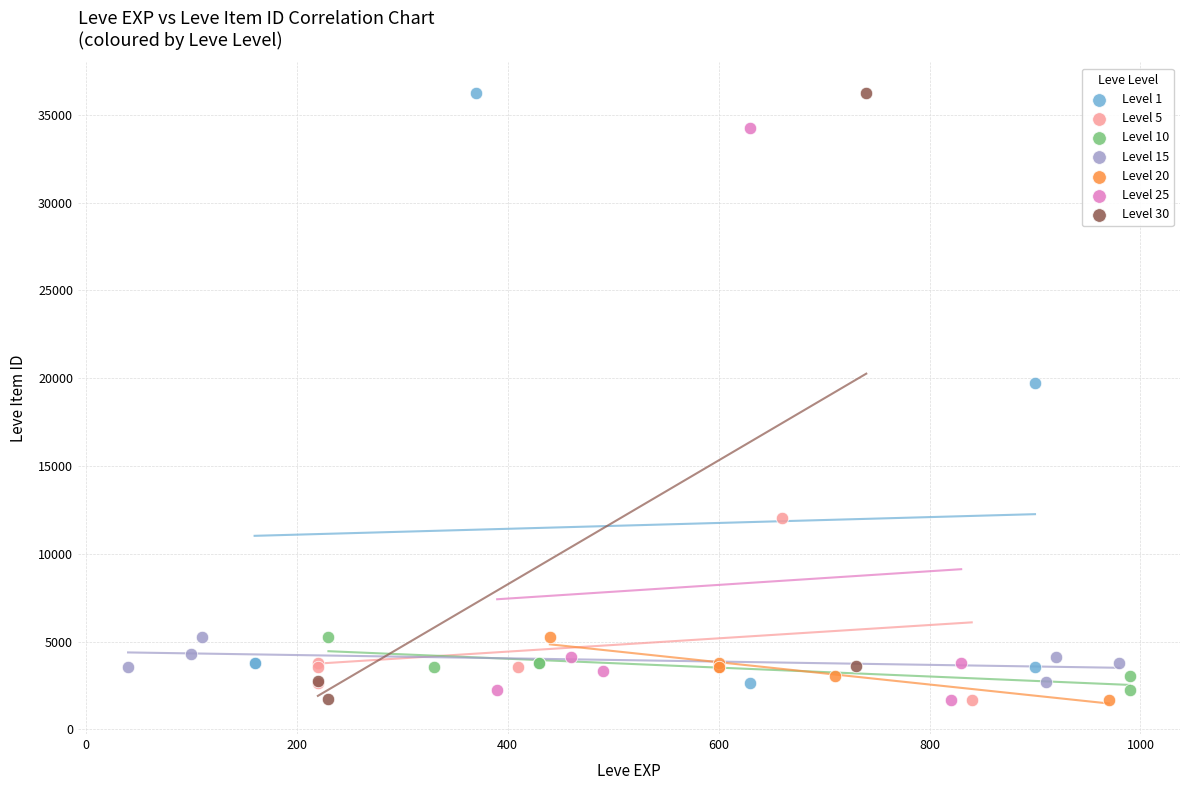

Which series has the widest spread of Y values?

Level 30